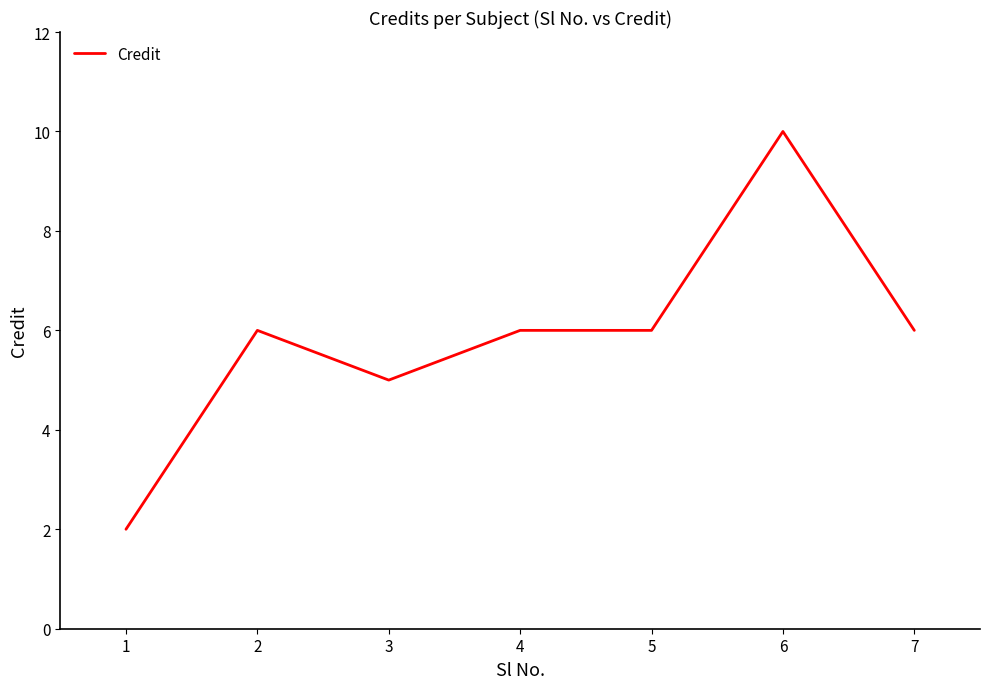

Where is the first local minimum?

3